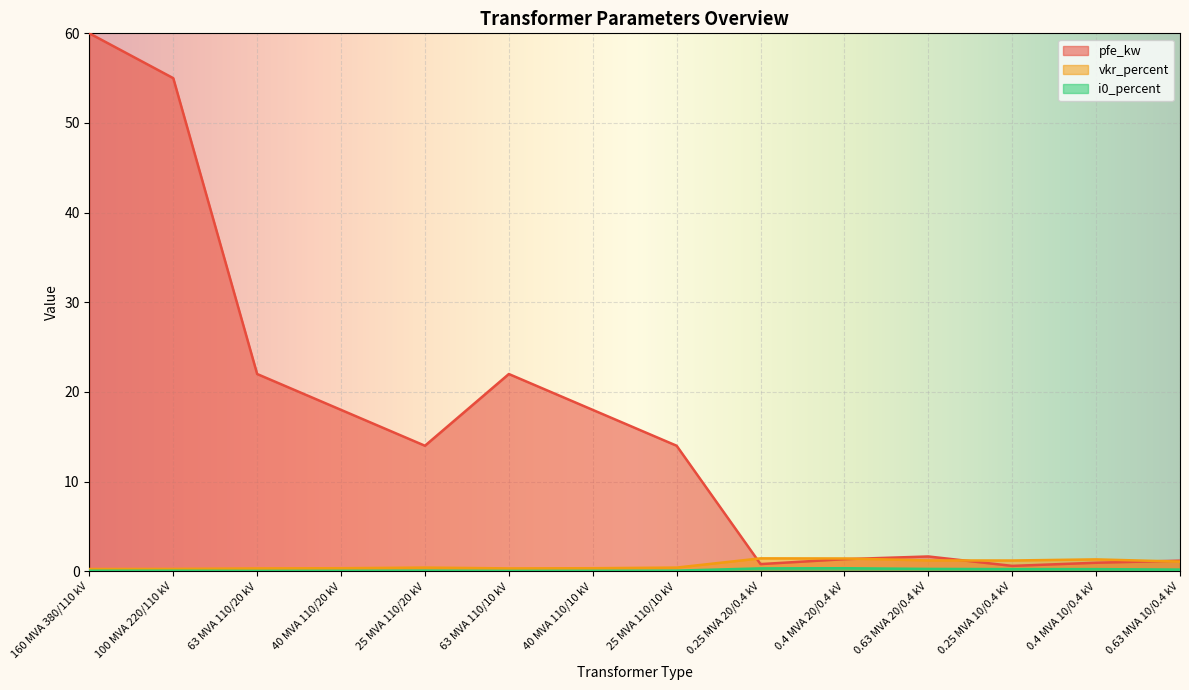

Which series ends up on top after the final intersection of pfe_kw and vkr_percent?

pfe_kw